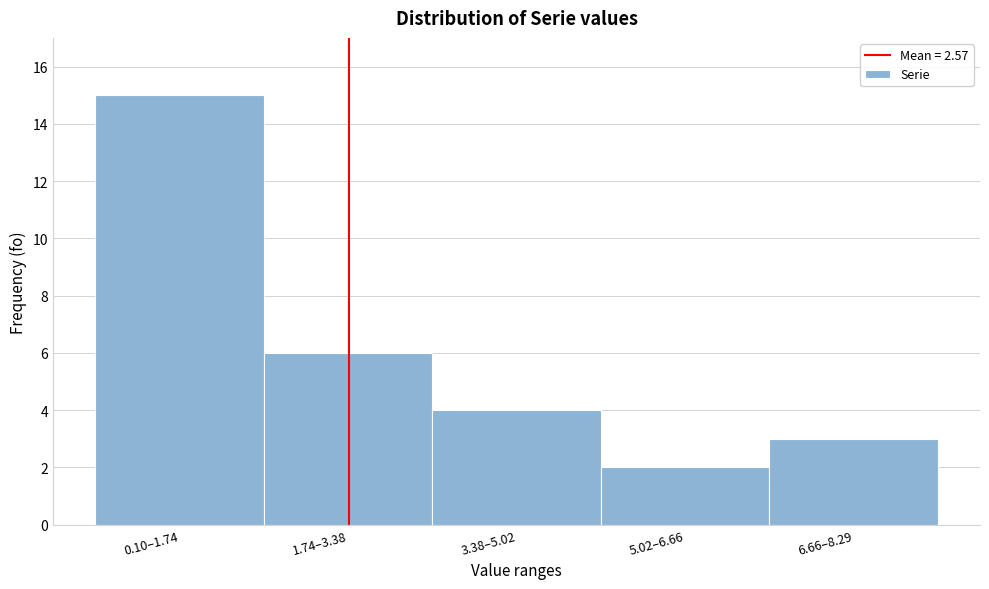

Reading left to right, what are all the values shown in this chart?

0.10–1.74=15	1.74–3.38=6	3.38–5.02=4	5.02–6.66=2	6.66–8.29=3